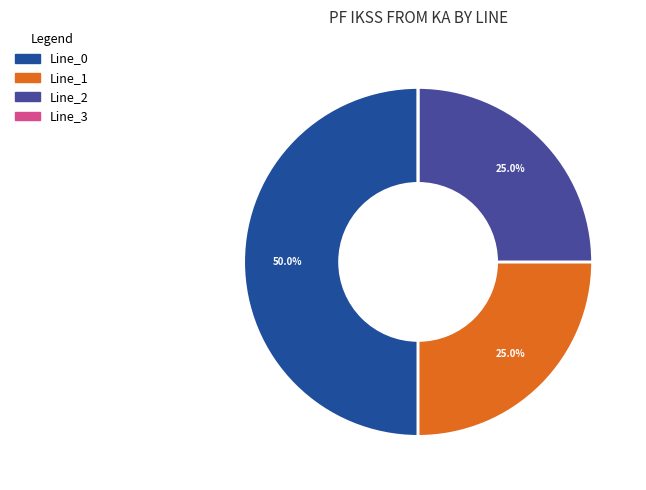

Is Line_1 the majority of the pie?

No